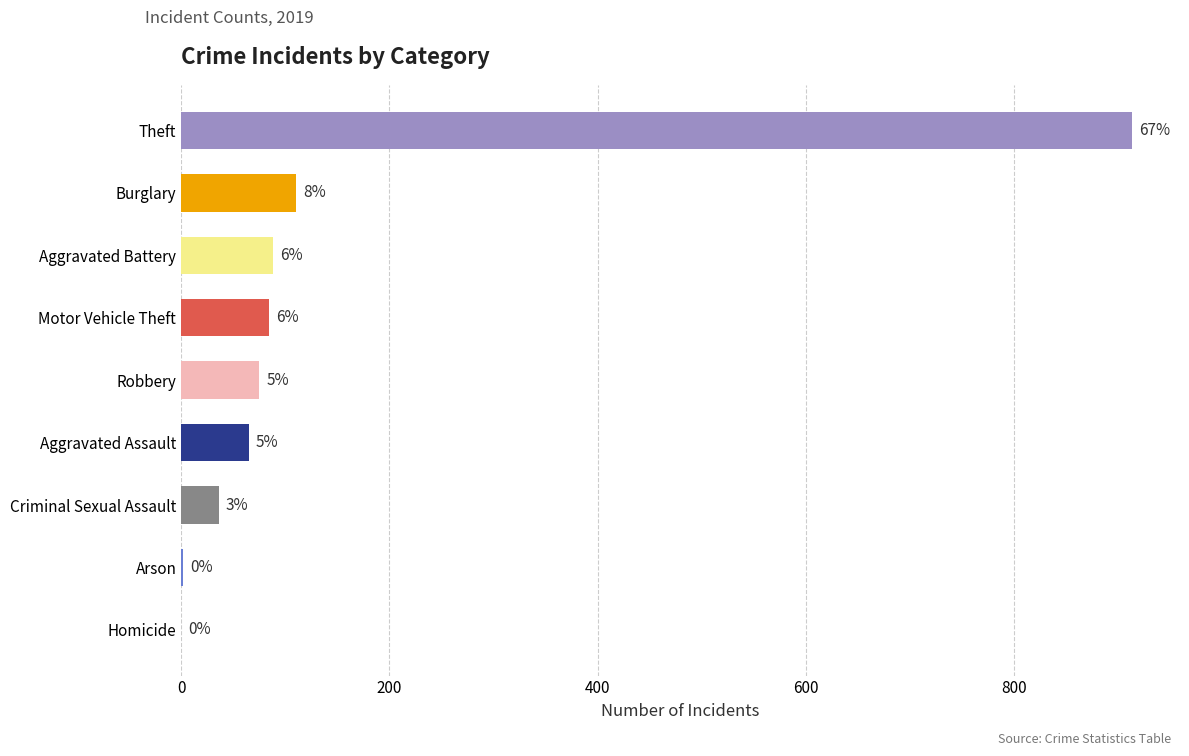

Is it true that the value at Homicide is 0?

True